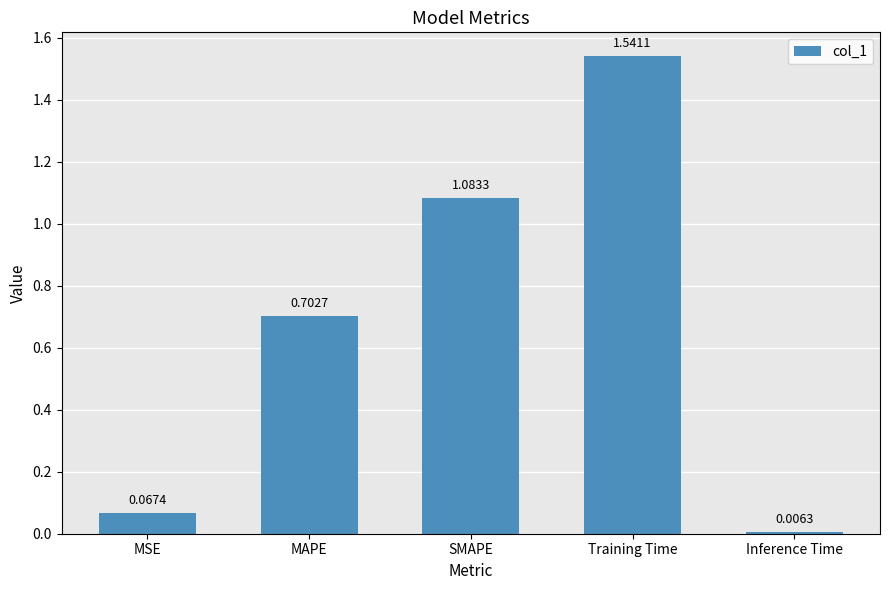

What is the change in value from MSE to SMAPE?

+1.0